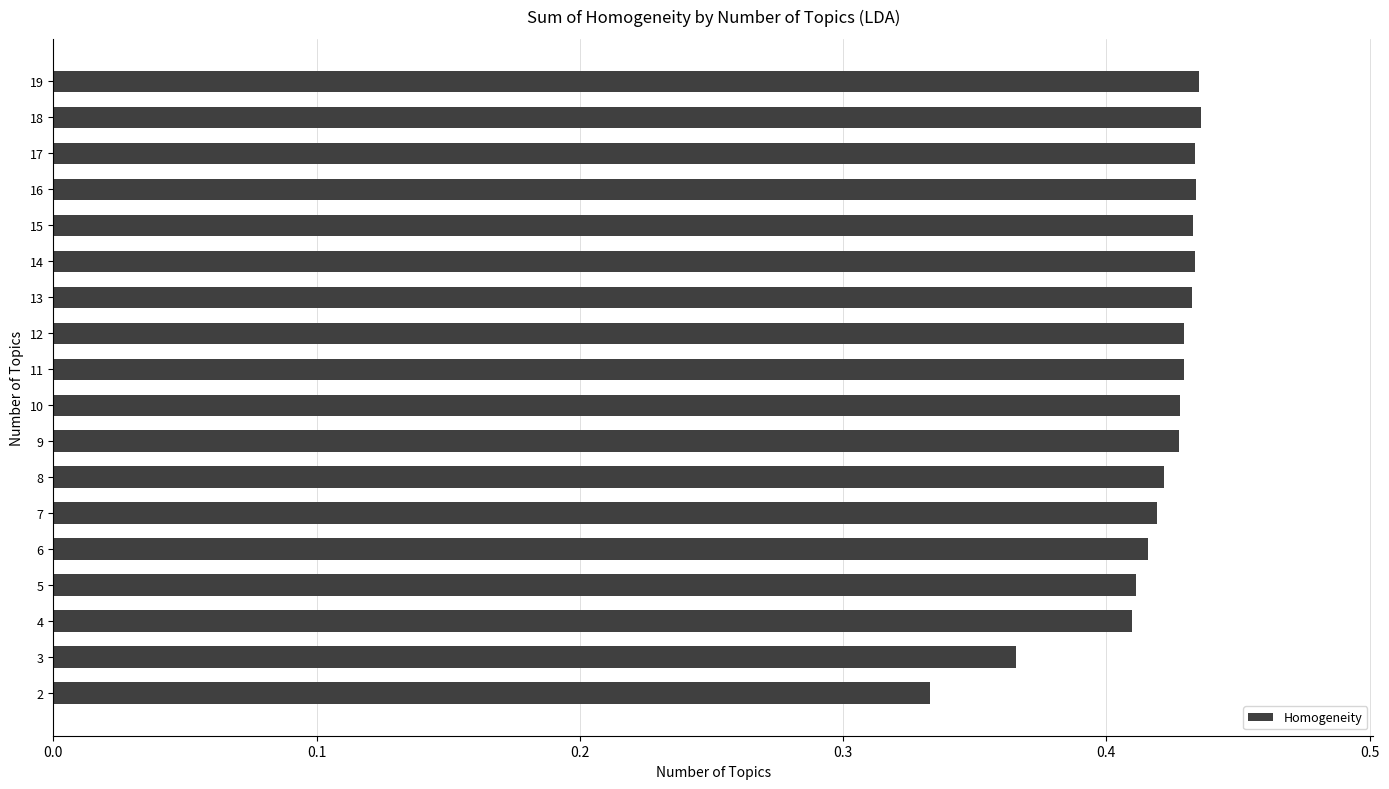

How many values are between 0 and 1?

18